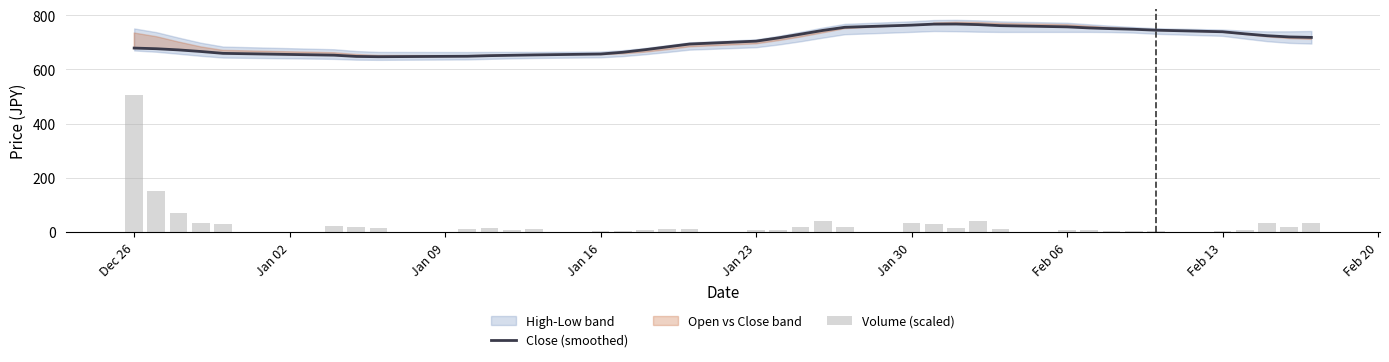

At how many categories does at least one series exceed 756?

6